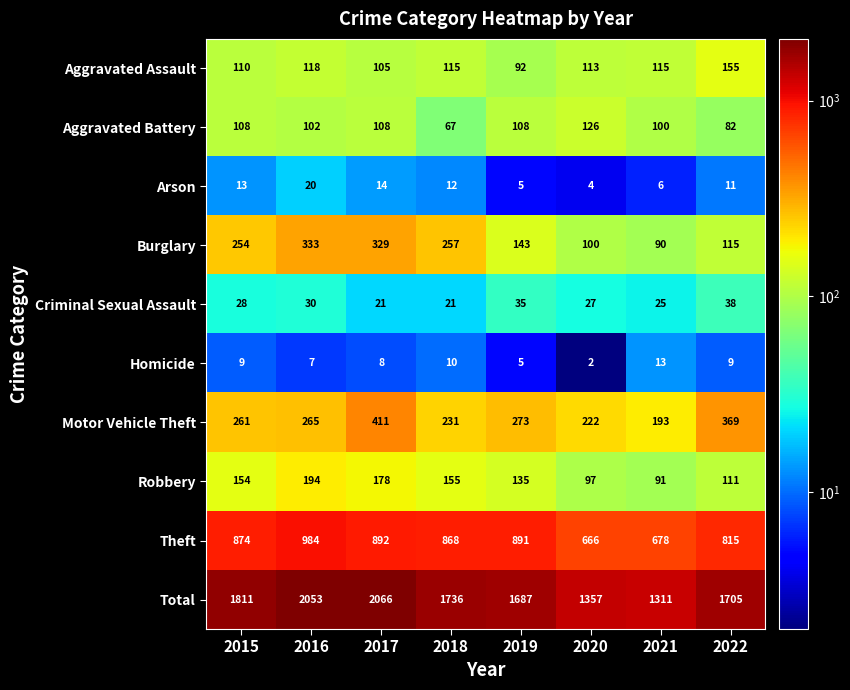

What is the difference between the maximum and second lowest values in the Homicide series?

8